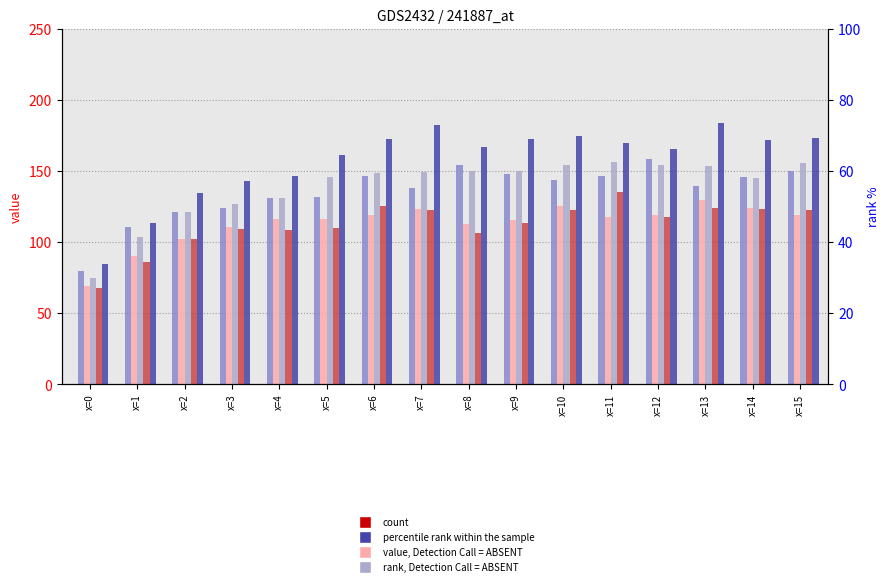

At which category does the chart reach its minimum across all series?

x=0